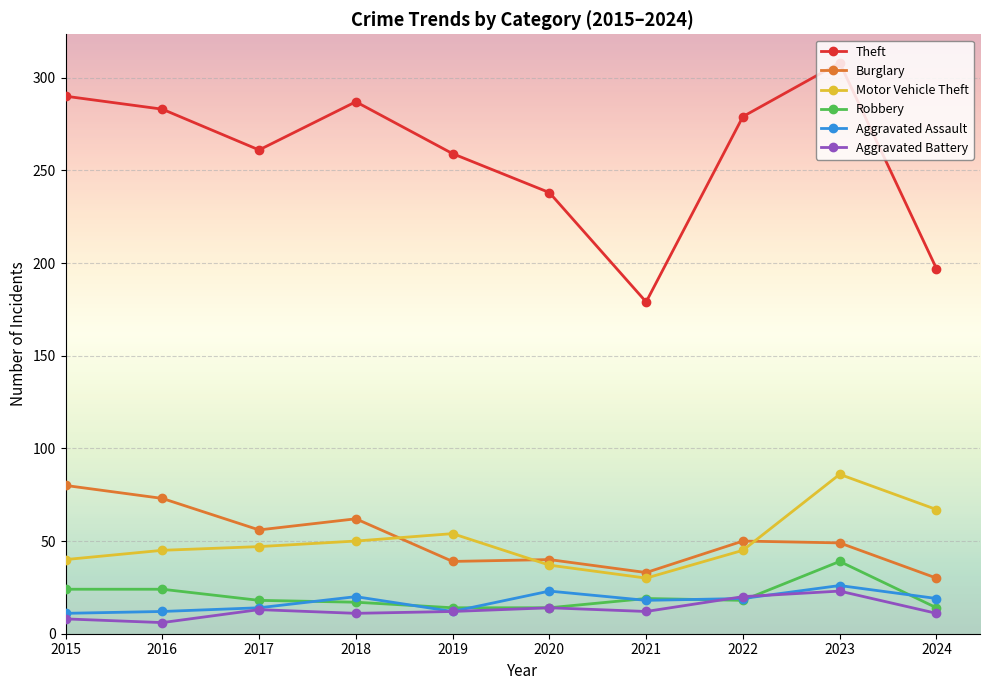

Which series has the widest spread of values?

Theft